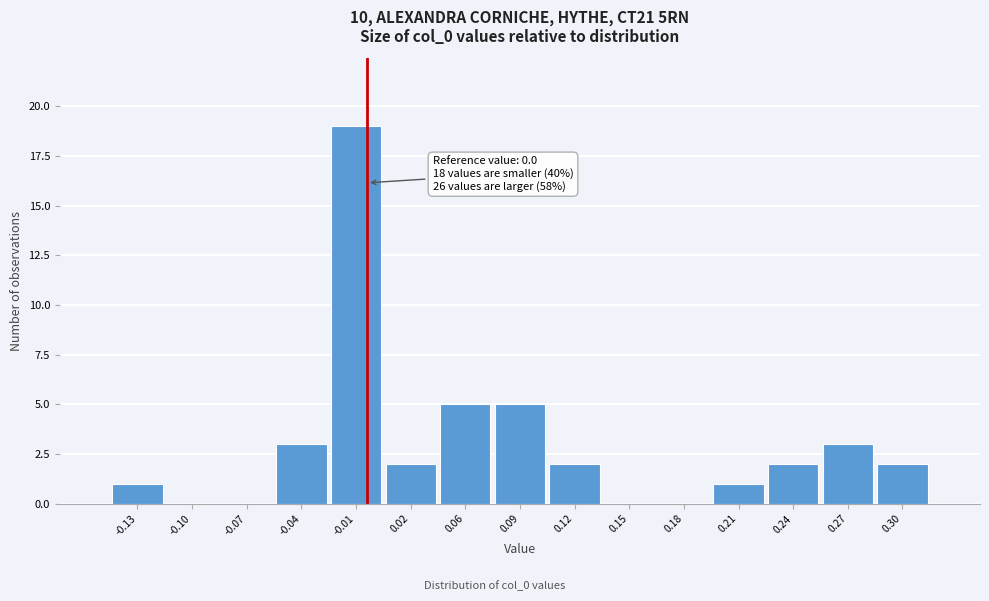

Which range on the x-axis has the tallest bar?

-0.020 to 0.010